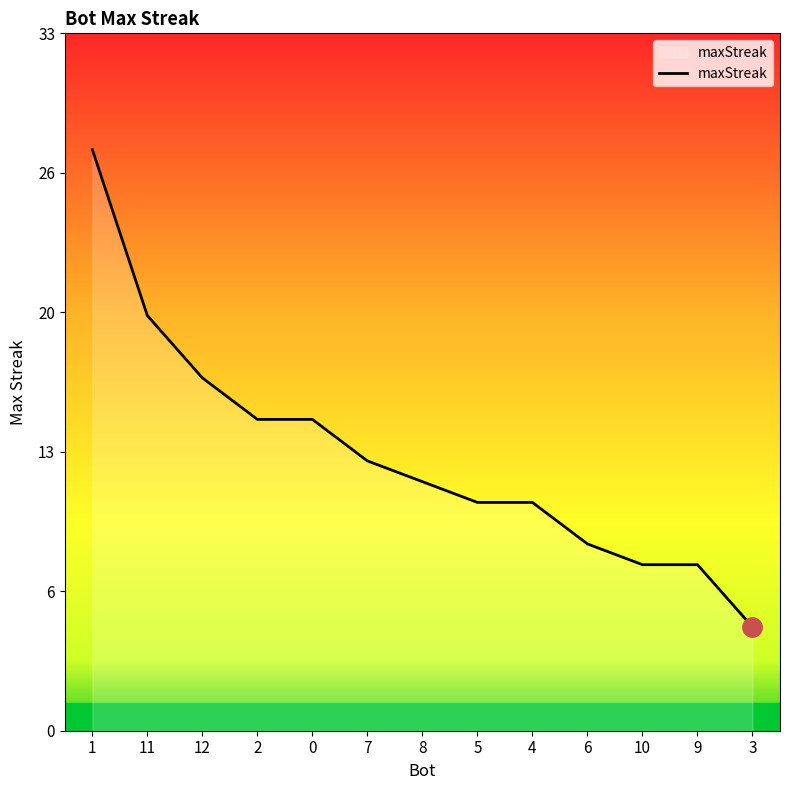

Is this an area chart (filled region under the line)?

Yes